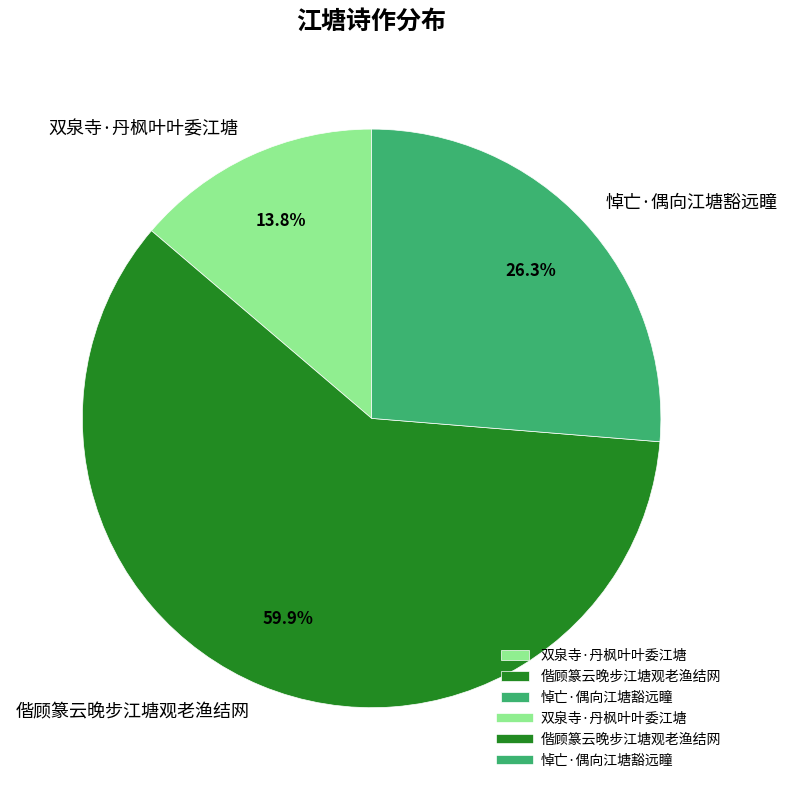

What percentage is the 偕顾篆云晚步江塘观老渔结网 slice, to the nearest percent?

60%